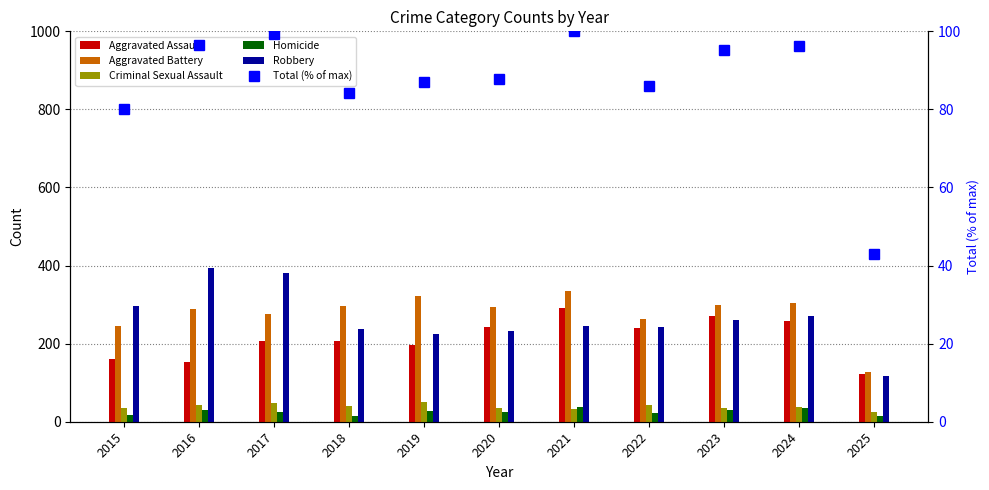

List the labels in order of Total (% of max) value, largest first.

2021, 2017, 2016, 2024, 2023, 2020, 2019, 2022, 2018, 2015, 2025